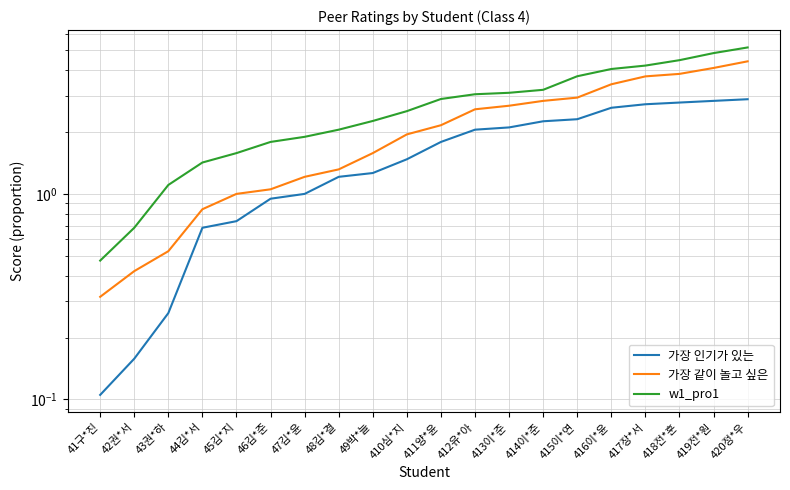

What is the sum of all 가장 인기가 있는 values?

32.2